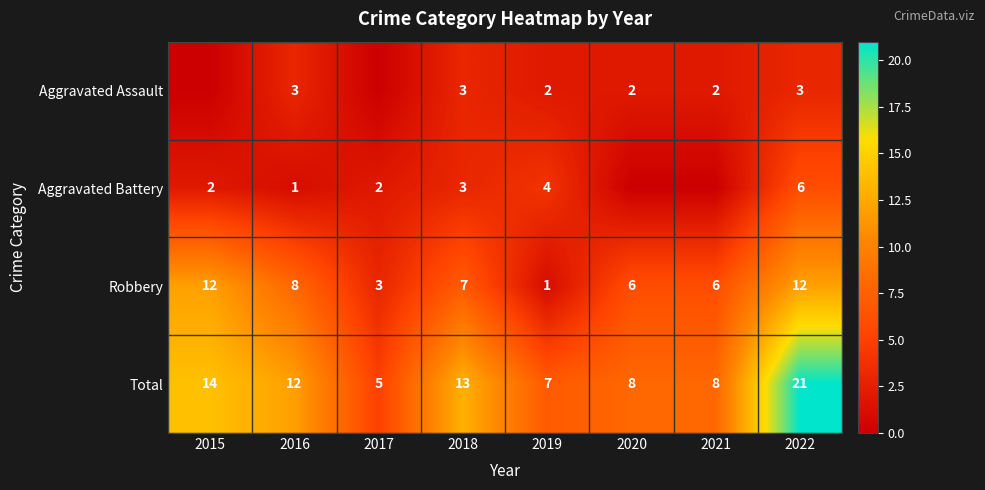

True or false: Total has a value of 24 at 2015.

False